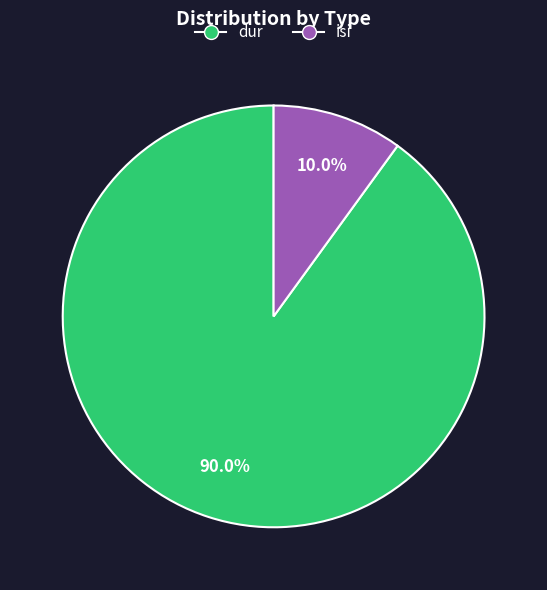

What is the ratio of the value at isi to the value at dur?

0.1